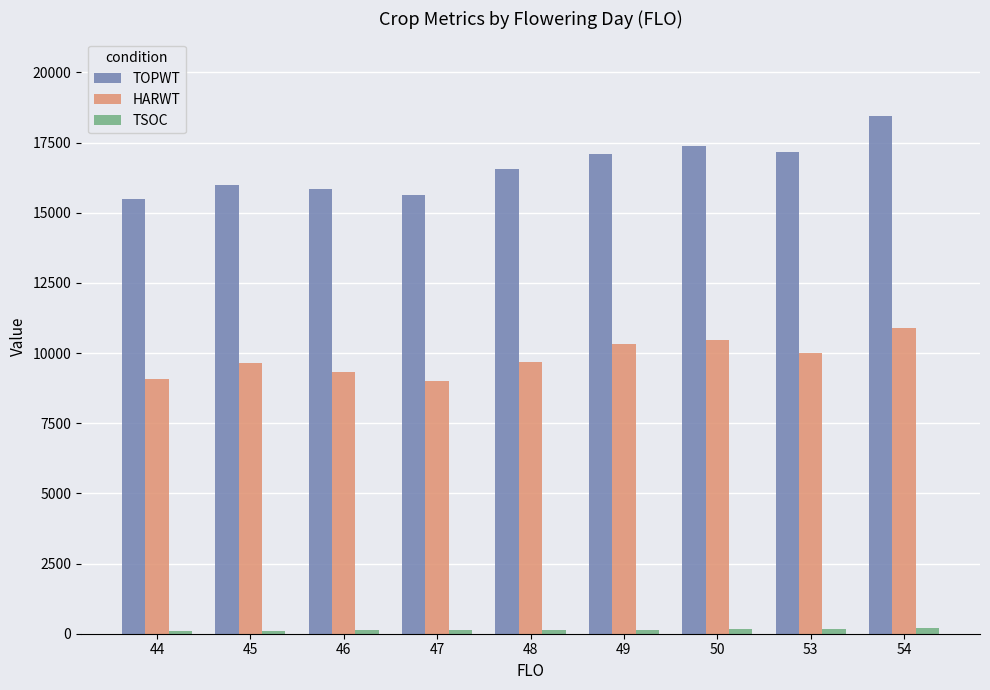

Rank the series by their maximum value, from lowest to highest.

TSOC, HARWT, TOPWT